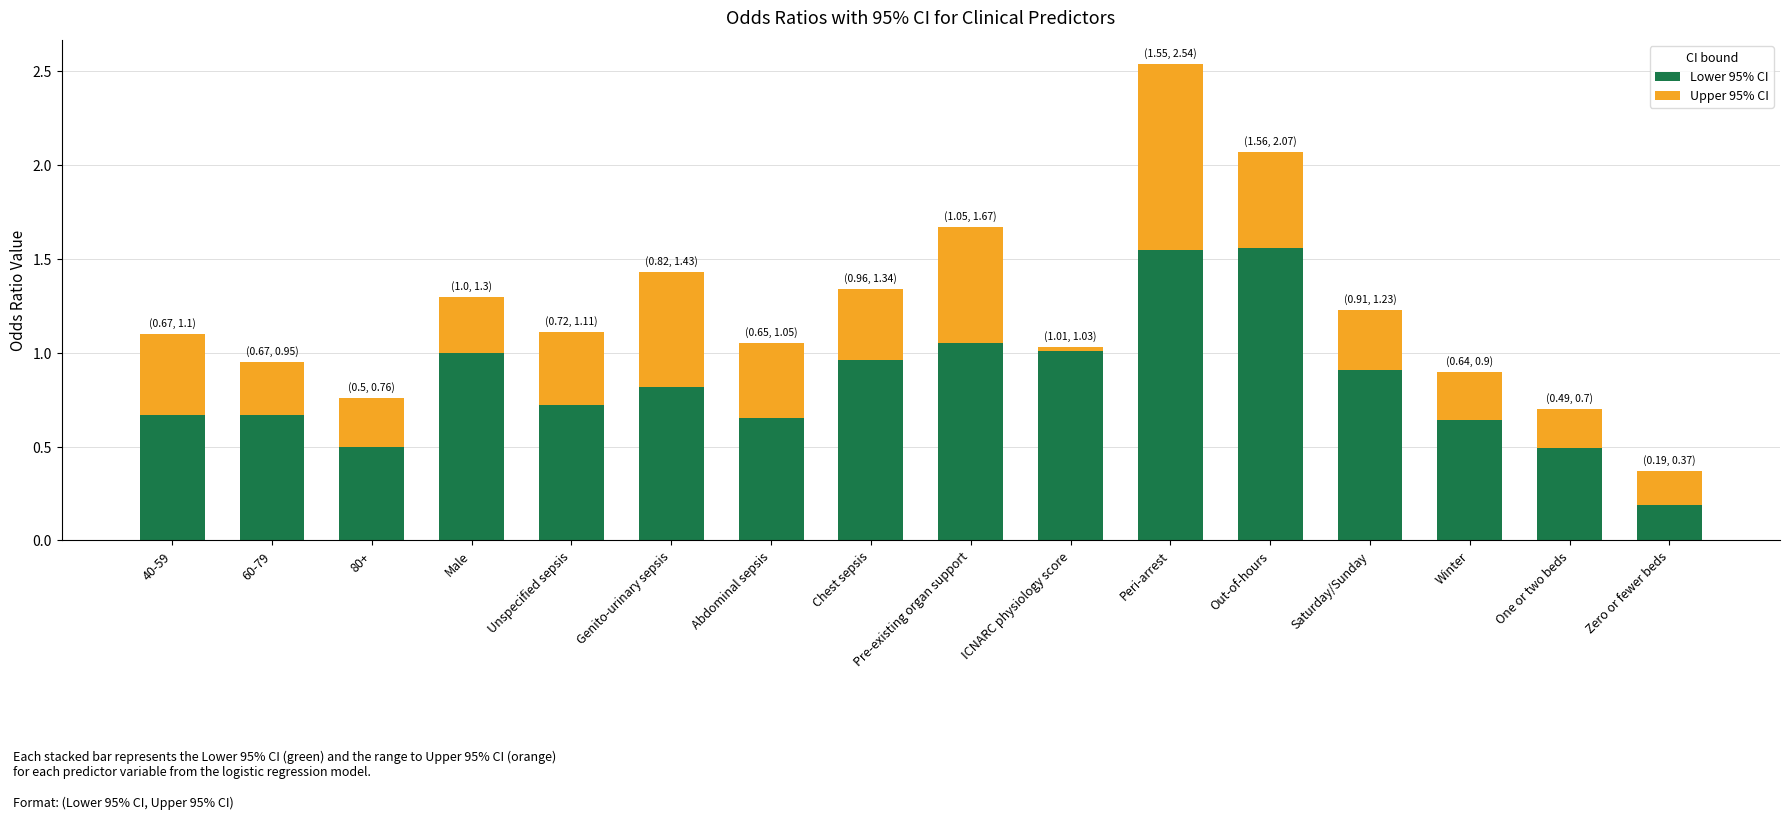

What are all the series names shown in the legend?

Lower 95% CI, Upper 95% CI